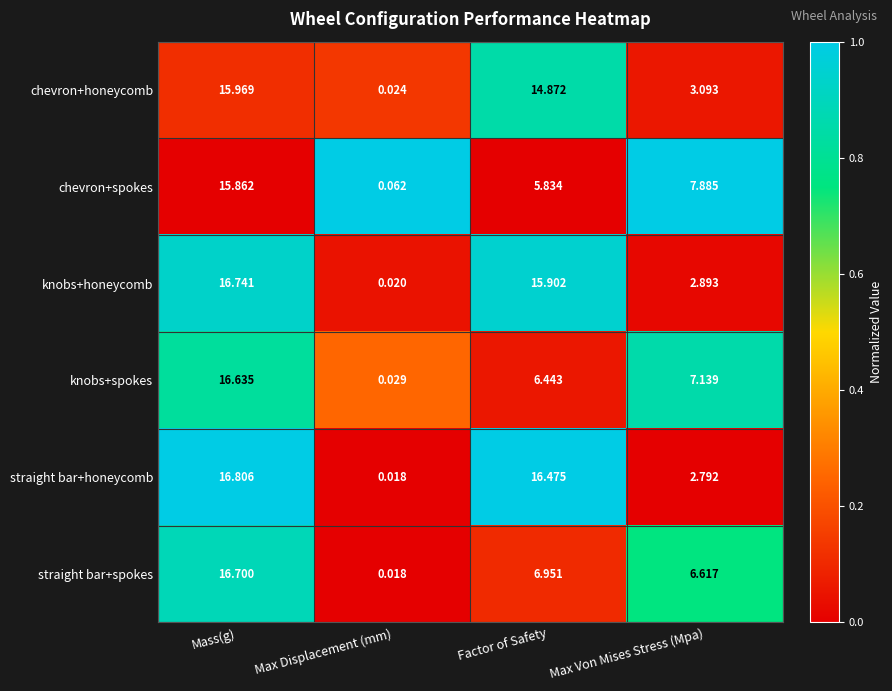

Rank the series by their maximum value, from highest to lowest.

straight bar+honeycomb, knobs+honeycomb, straight bar+spokes, knobs+spokes, chevron+honeycomb, chevron+spokes